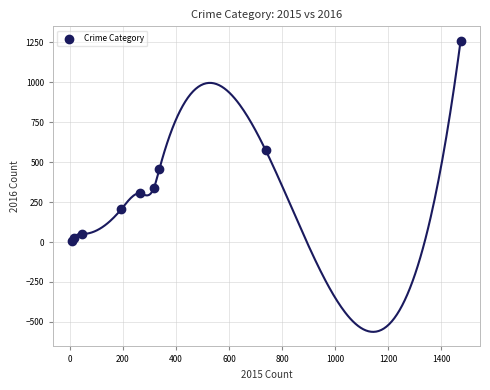

What Y value in the scatter plot is closest to 633?

576